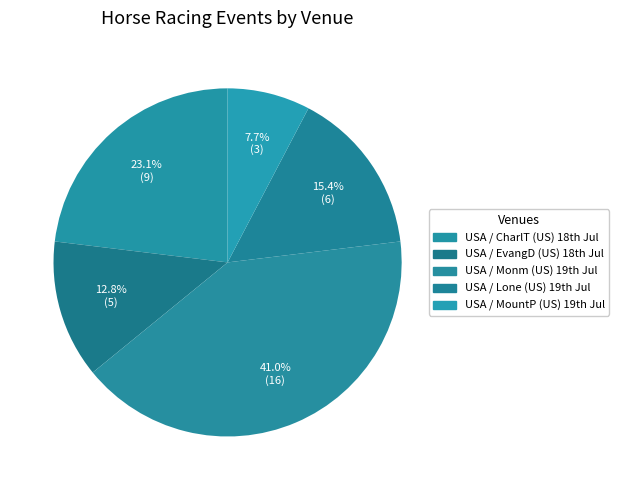

What is the largest slice in the pie chart?

USA / Monm (US) 19th Jul